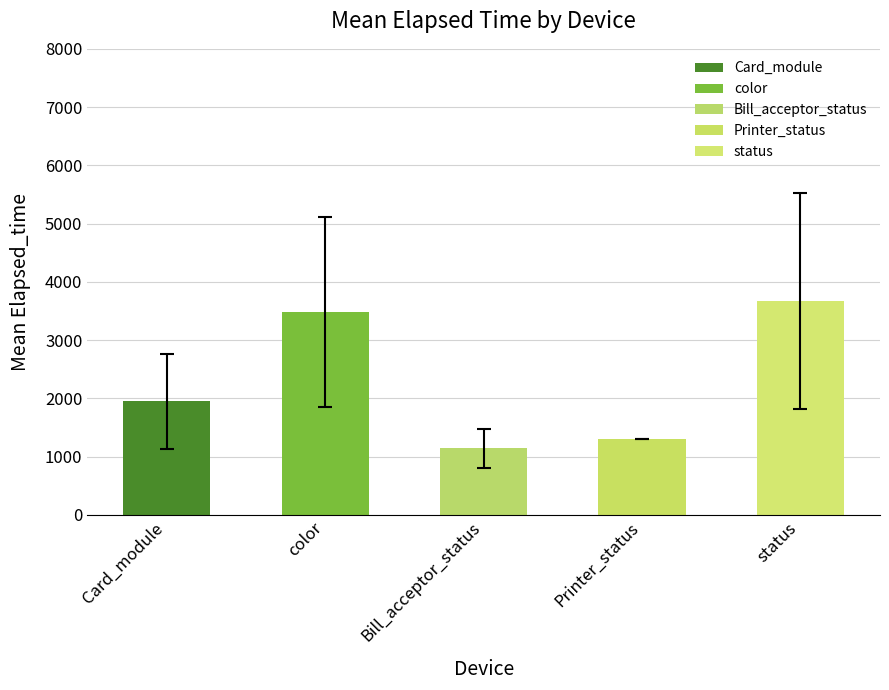

Where is the data nearest to the value 3527?

color